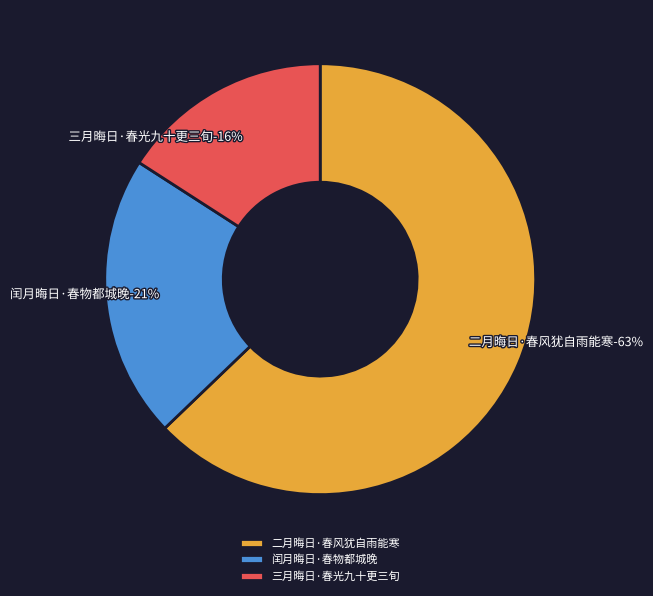

What is the total percentage of 二月晦日·春风犹自雨能寒 and 三月晦日·春光九十更三旬?

78.7%